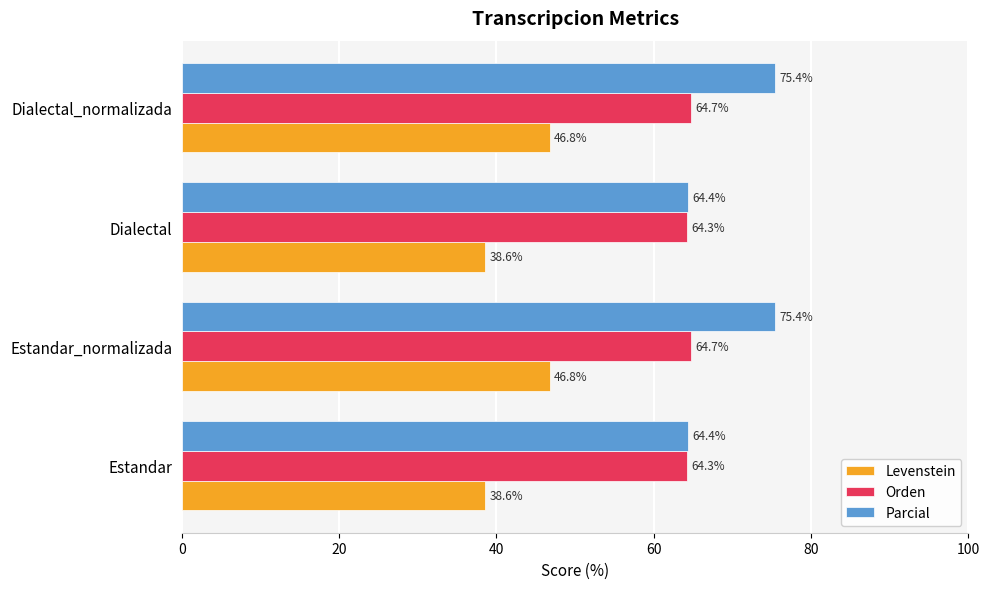

Read the Orden value at Estandar.

64.3